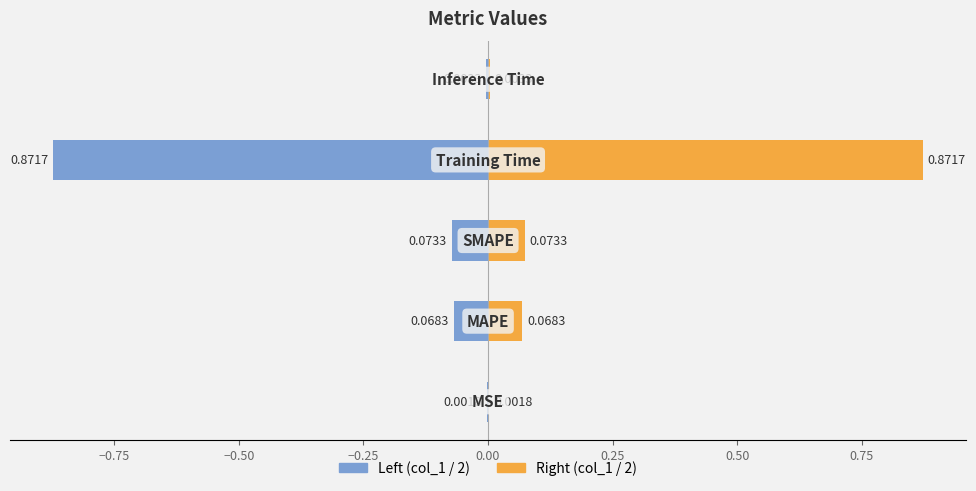

The Right (col_1 / 2) series shows 0.6 at −0.25. True or false?

False